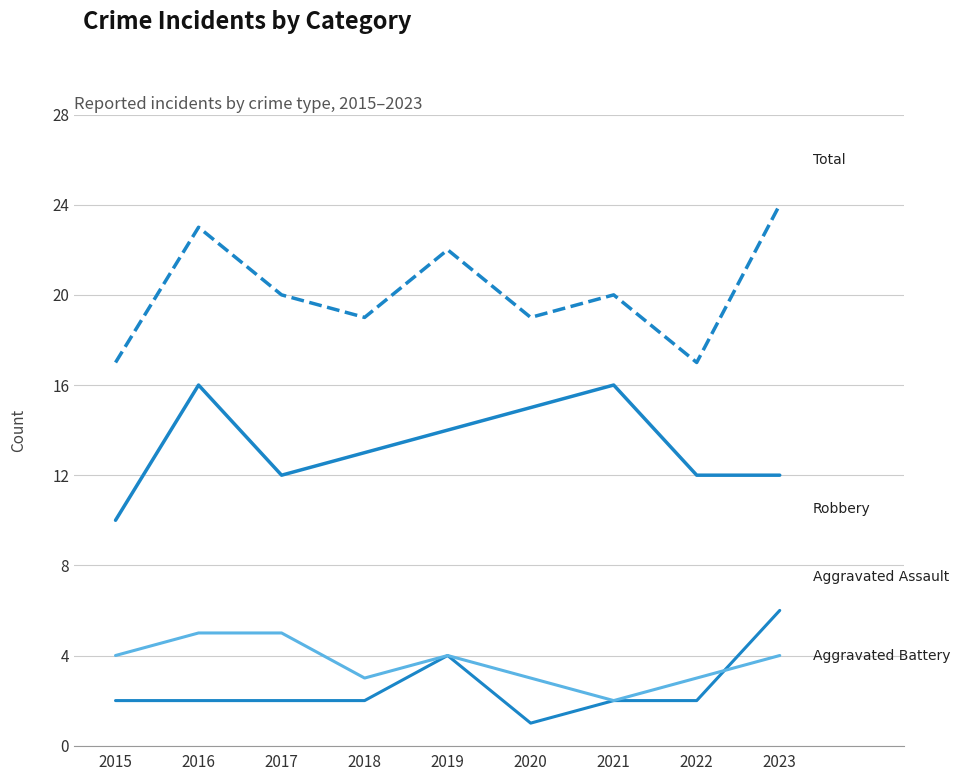

True or false: Robbery has a value of 7 at 2023.

False